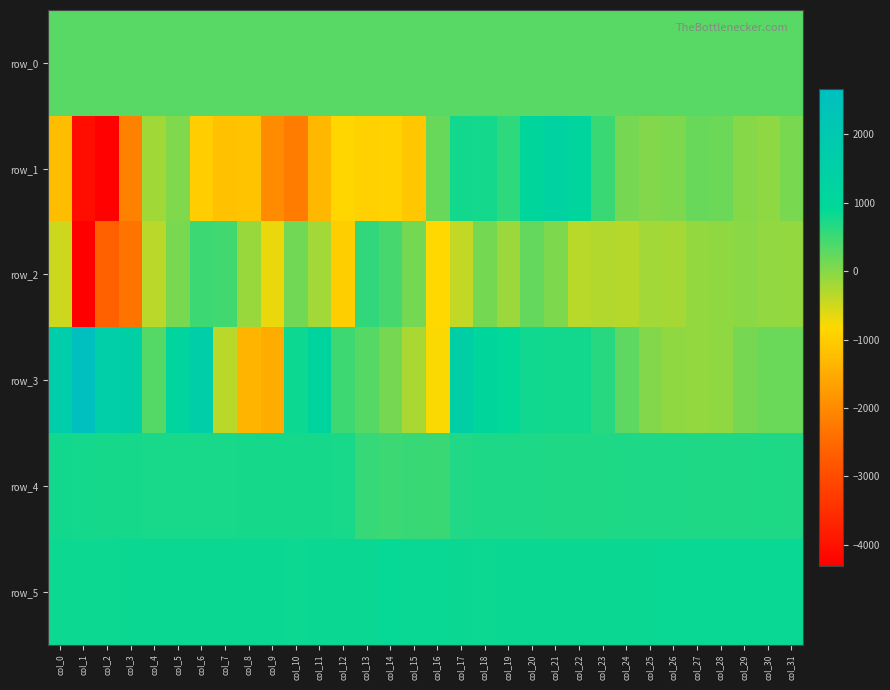

Reading right to left, transcribe all the data shown in this chart.

row_0: 317.2	317.1	317.1	317.1	317.0	317.0	316.9	316.9	316.8	316.8	316.7	316.7	316.7	316.6	316.6	316.5	316.4	316.4	316.3	316.3	316.2	316.2	316.2	316.1	316.1	316.0	316.0	315.9	315.9	315.8	315.8	315.7
row_1: 96.0	-47.0	6.0	172.0	200.0	56.0	25.0	111.0	522.0	1122.0	1362.0	1057.0	601.0	782.0	790.0	199.0	-1094.0	-904.0	-939.0	-850.0	-1332.0	-2213.0	-1997.0	-1145.0	-1163.0	-998.0	43.0	-173.0	-2153.0	-4267.0	-4062.0	-1242.0
row_2: -100.0	-87.0	-32.0	-73.0	-91.0	-216.0	-183.0	-321.0	-296.0	-340.0	54.0	236.0	-153.0	126.0	-410.0	-823.0	122.0	431.0	583.0	-984.0	-194.0	149.0	-678.0	-123.0	458.0	510.0	93.0	-356.0	-2346.0	-2656.0	-4306.0	-481.0
row_3: 198.0	194.0	104.0	-61.0	-89.0	-67.0	34.0	274.0	643.0	786.0	786.0	801.0	901.0	1086.0	1527.0	-782.0	-239.0	114.0	333.0	492.0	1187.0	830.0	-1489.0	-1369.0	-351.0	1604.0	1212.0	339.0	1544.0	1573.0	2662.0	1717.0
row_4: 713.0	719.0	714.0	714.0	715.0	720.0	718.0	717.0	715.0	715.0	715.0	717.0	719.0	716.0	699.0	513.0	528.0	511.0	539.0	749.0	758.0	762.0	758.0	757.0	753.0	750.0	746.0	752.0	759.0	768.0	779.0	786.0
row_5: 858.0	856.0	856.0	858.0	853.0	853.0	849.0	845.0	851.0	847.0	843.0	844.0	840.0	836.0	844.0	855.0	863.0	866.0	851.0	840.0	844.0	833.0	840.0	840.0	843.0	842.0	844.0	842.0	841.0	838.0	833.0	831.0